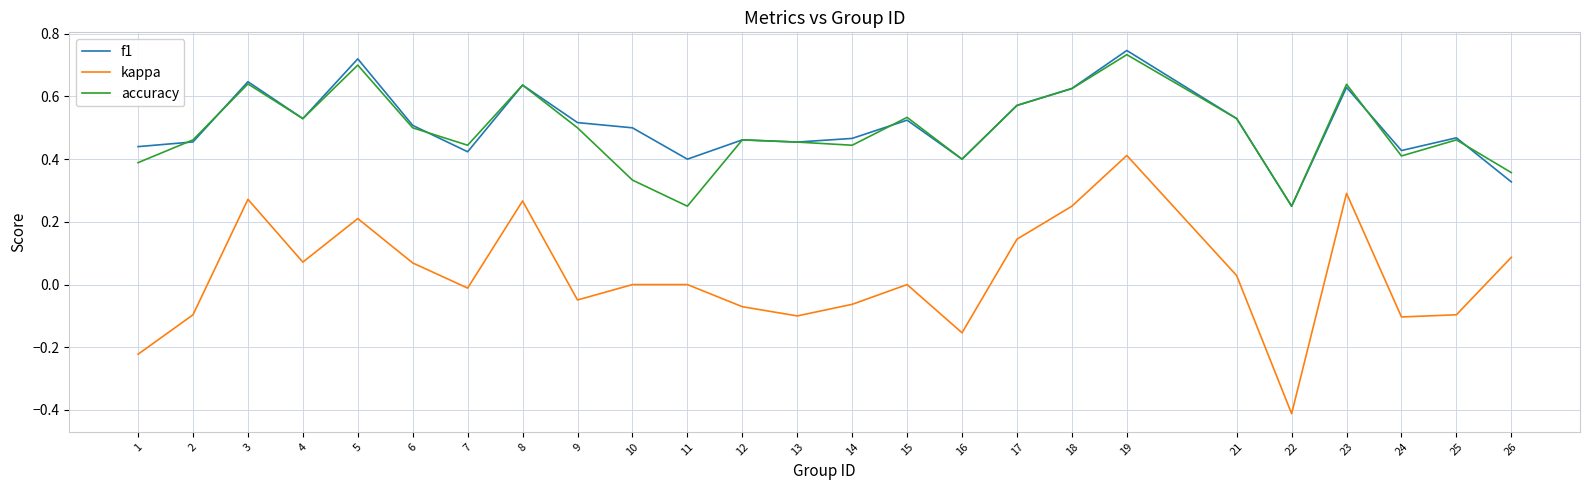

True or false: kappa and f1 cross at least once.

False